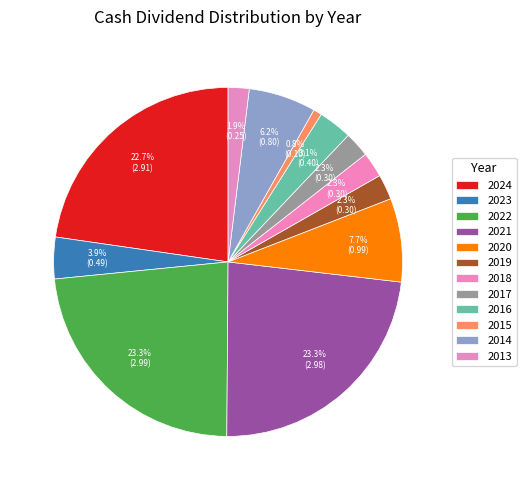

Is it true that 2024 is 23% of the pie?

True